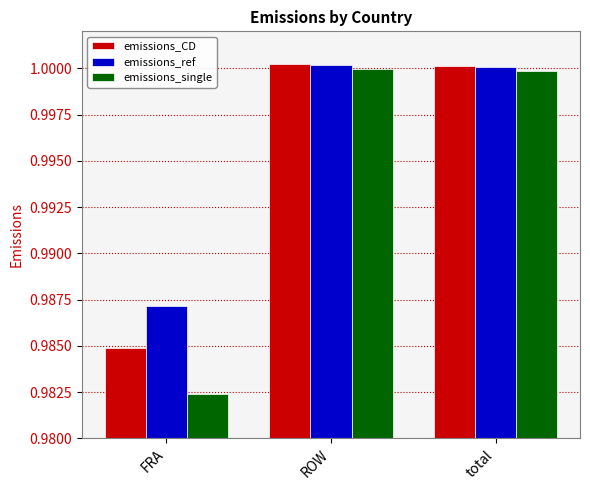

Which series has the largest range (max minus min)?

emissions_single